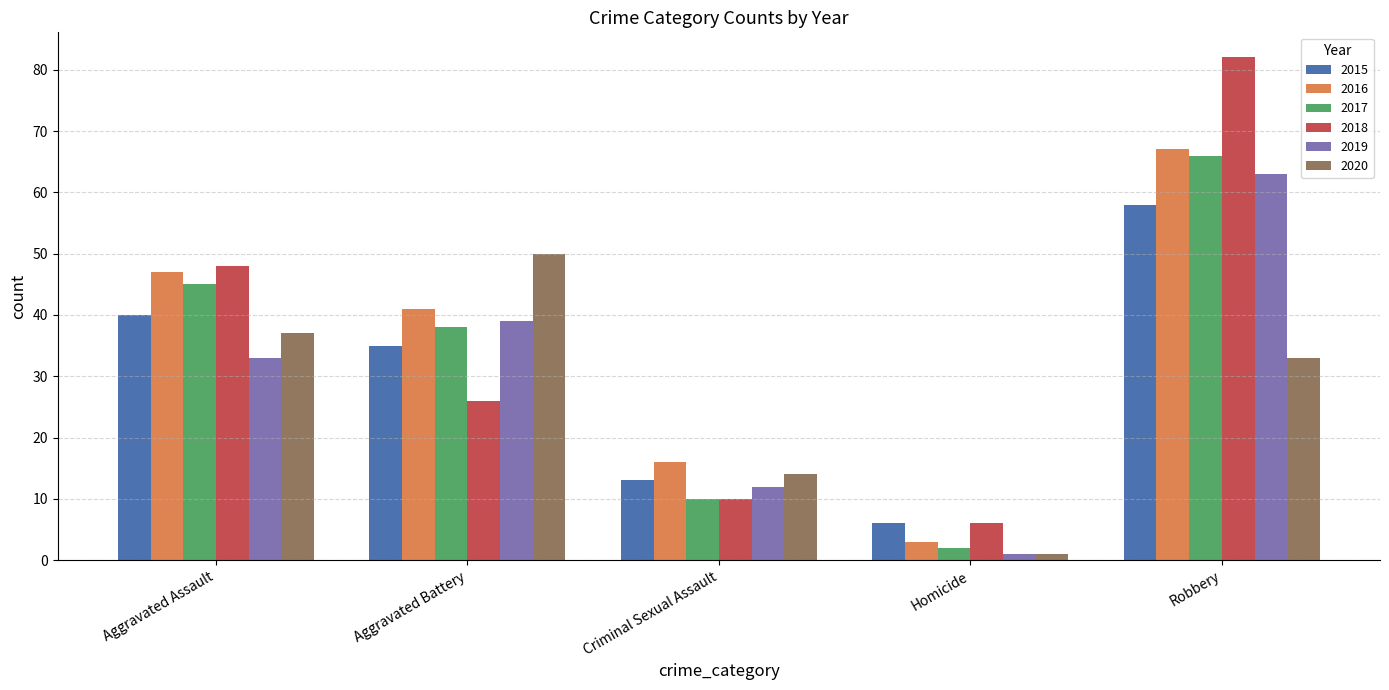

What is the label of the 1st bar from the right?

Robbery